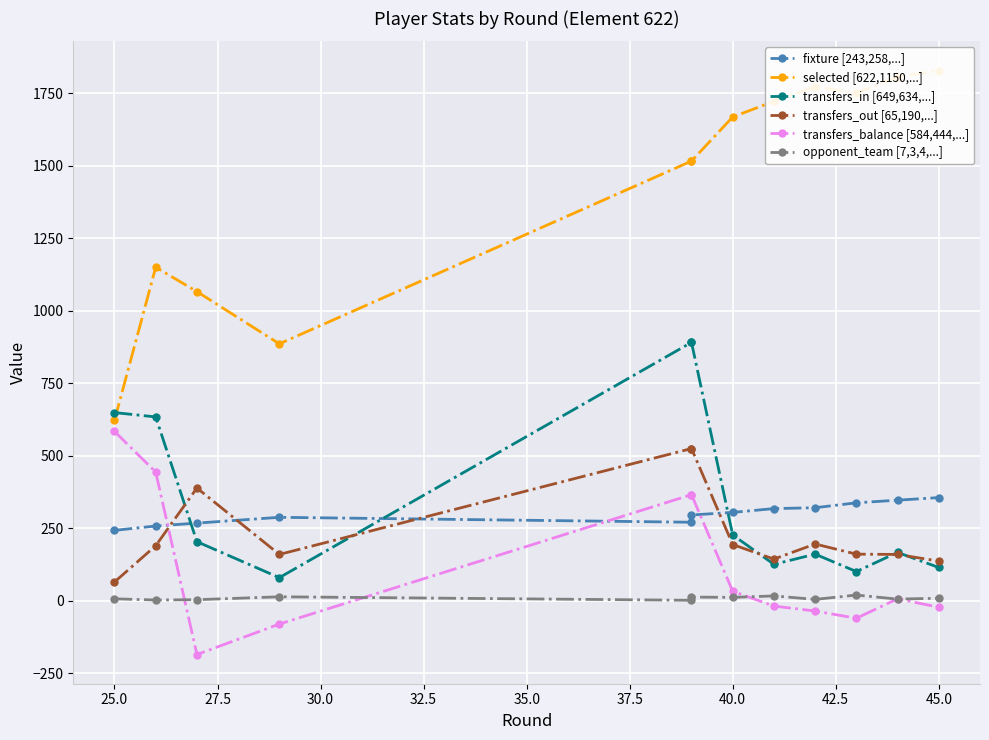

Is the value of opponent_team [7,3,4,...] at 47.5 greater than the value of transfers_in [649,634,...] at 22.5?

No